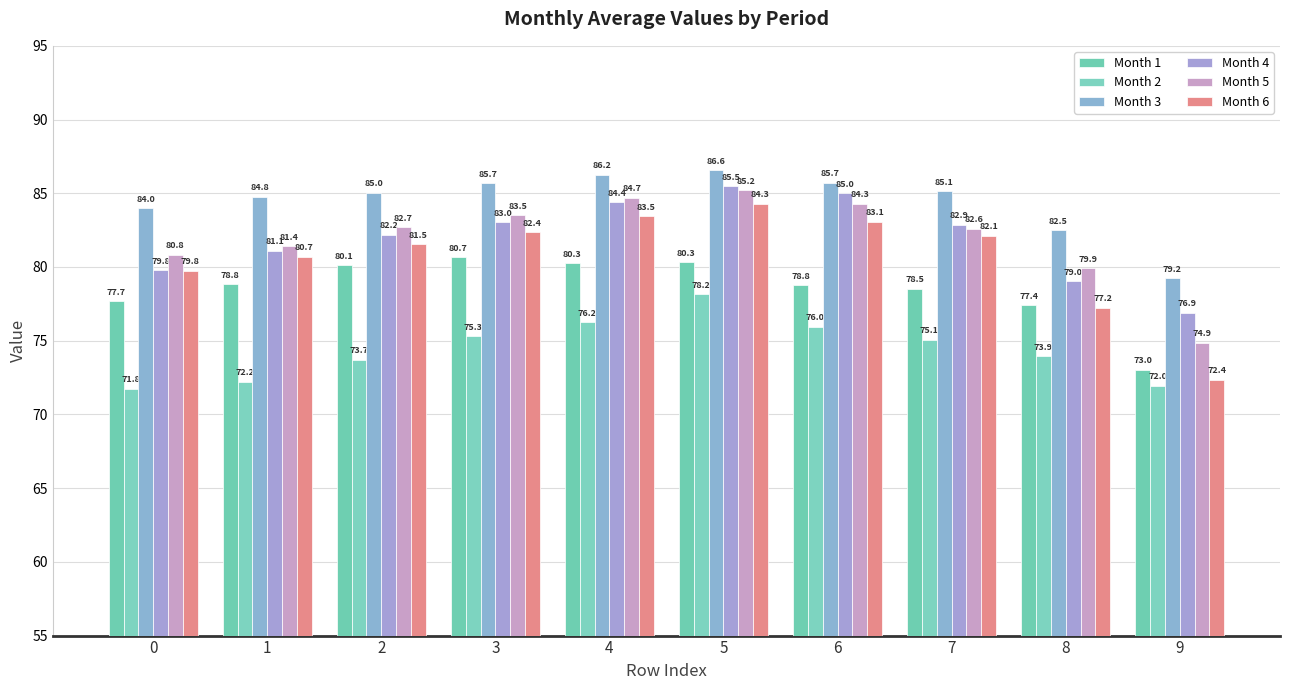

What are all the series names shown in the legend?

Month 1, Month 2, Month 3, Month 4, Month 5, Month 6